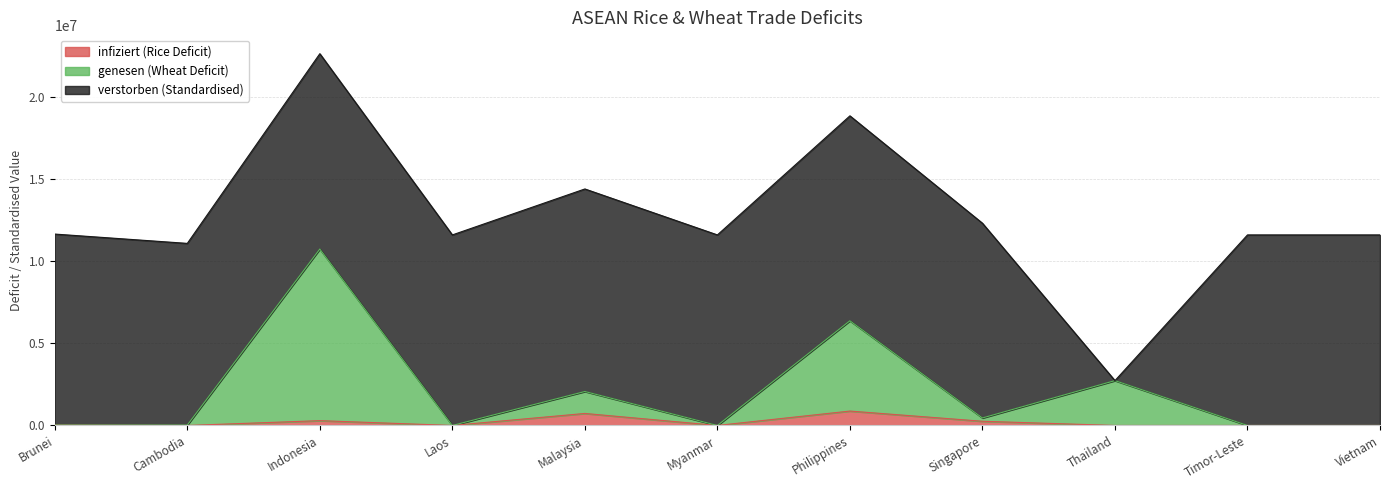

True or false: infiziert (Rice Deficit) and verstorben (Standardised) cross at least once.

False